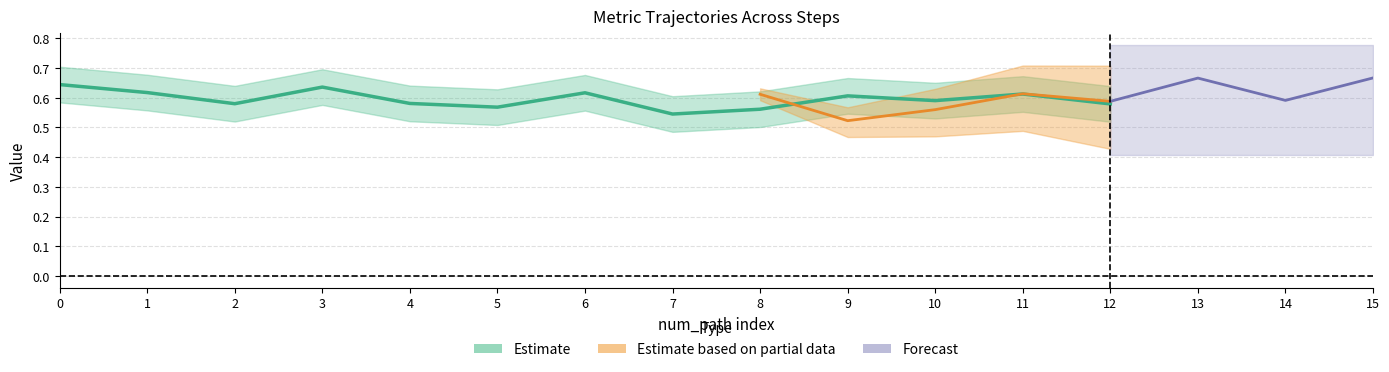

True or false: originality and likeability intersect in this chart.

False